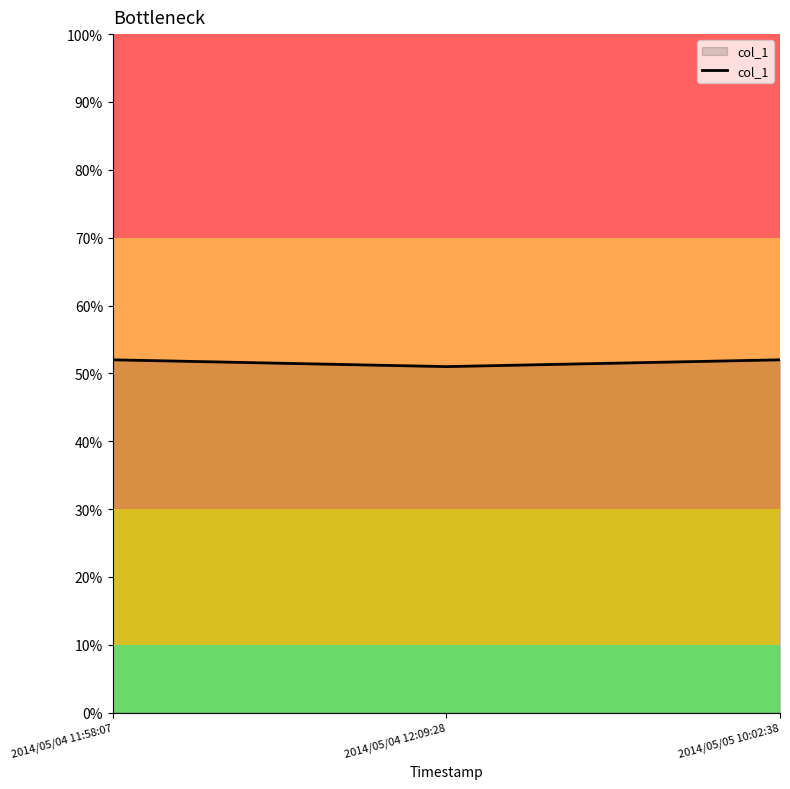

What is the approximate value at 2014/05/04 12:09:28?

51